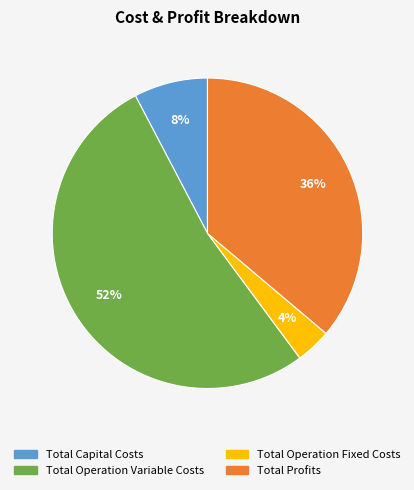

Between Total Capital Costs and Total Operation Fixed Costs, which is larger?

Total Capital Costs